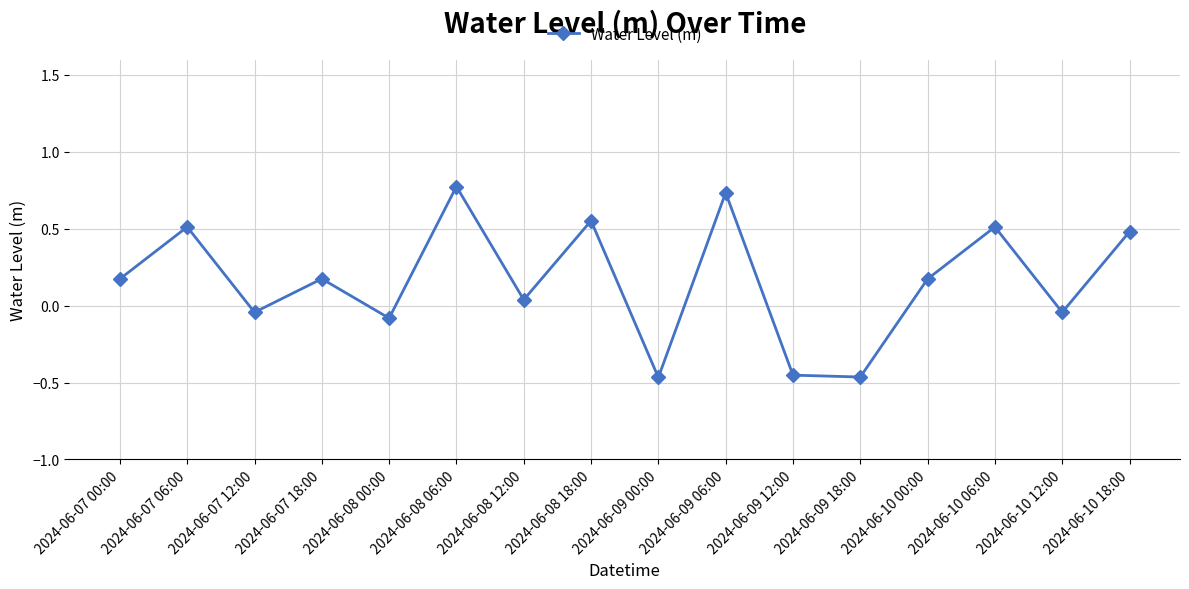

What is the value of the 5th point from the left?

-0.1